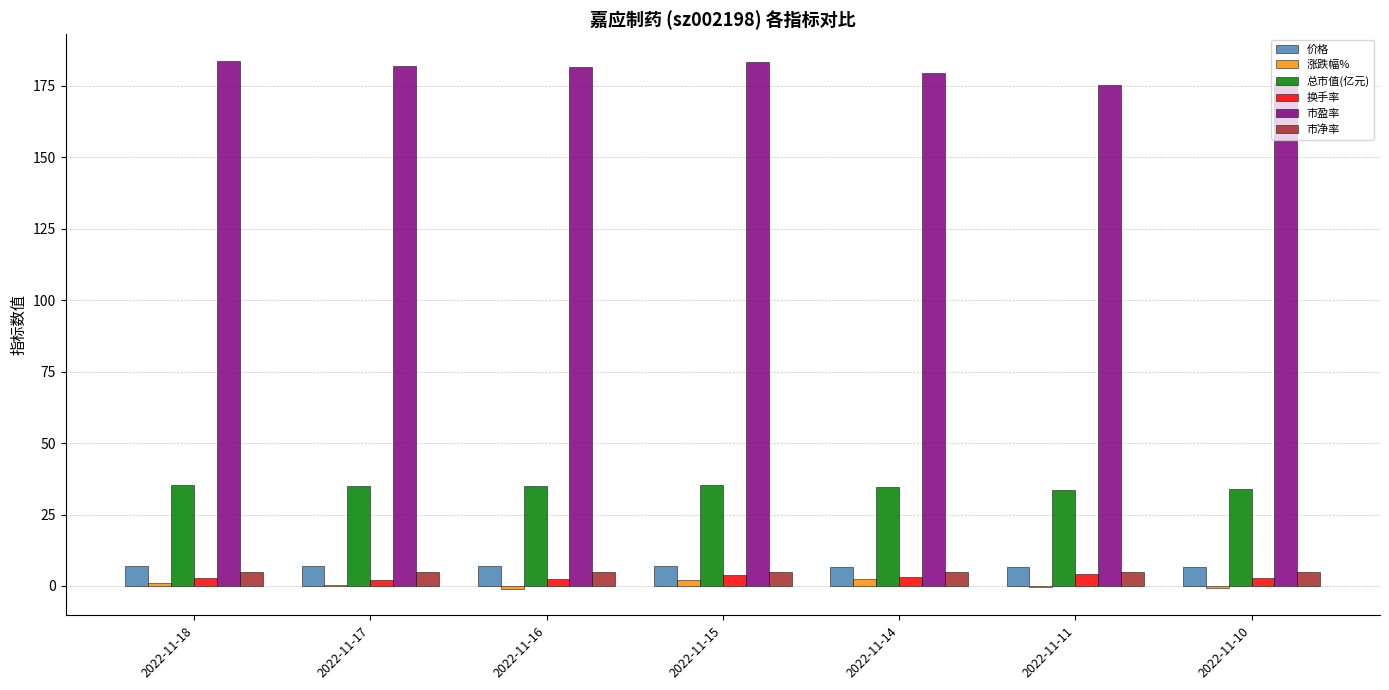

Which series has the largest range (max minus min)?

市盈率